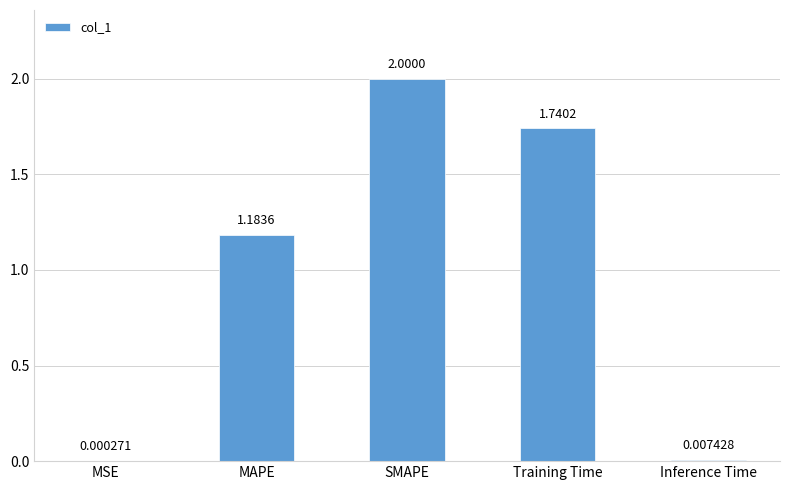

What is the average value?

1.0